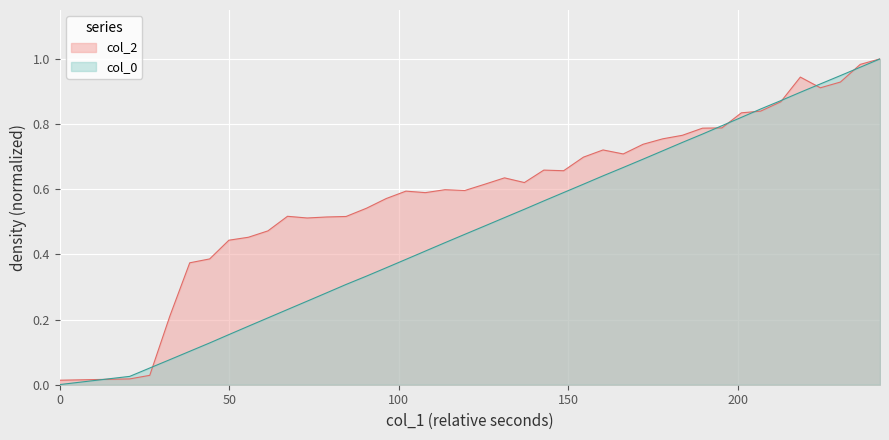

What is the average value of the col_2 series?

0.6